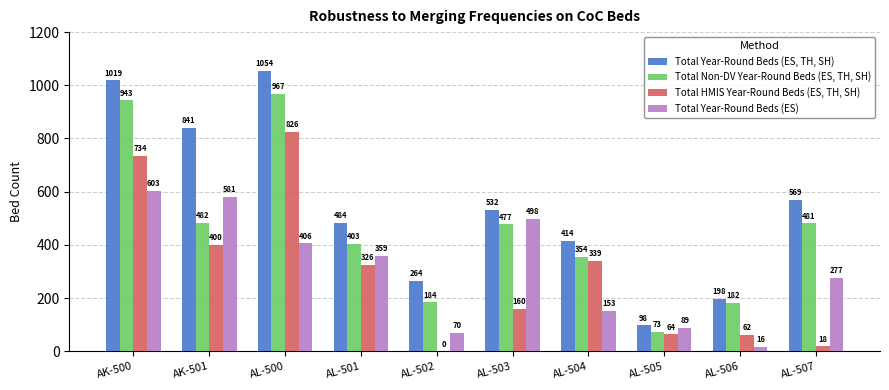

What are all the series names shown in the legend?

Total Year-Round Beds (ES, TH, SH), Total Non-DV Year-Round Beds (ES, TH, SH), Total HMIS Year-Round Beds (ES, TH, SH), Total Year-Round Beds (ES)